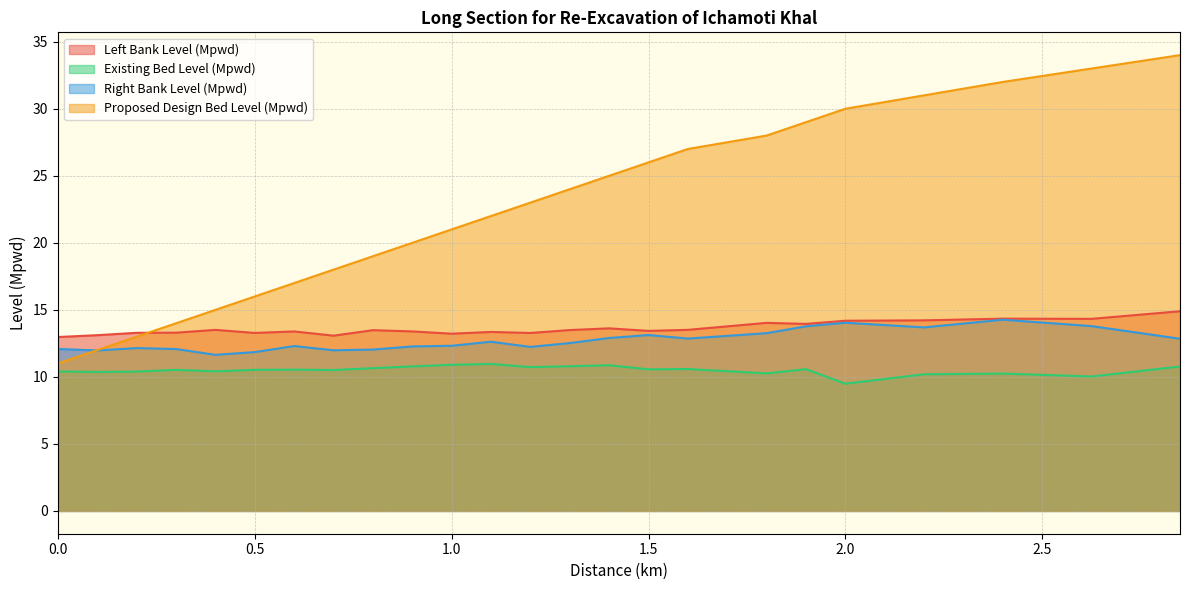

What are all the series names shown in the legend?

Left Bank Level (Mpwd), Existing Bed Level (Mpwd), Right Bank Level (Mpwd), Proposed Design Bed Level (Mpwd)